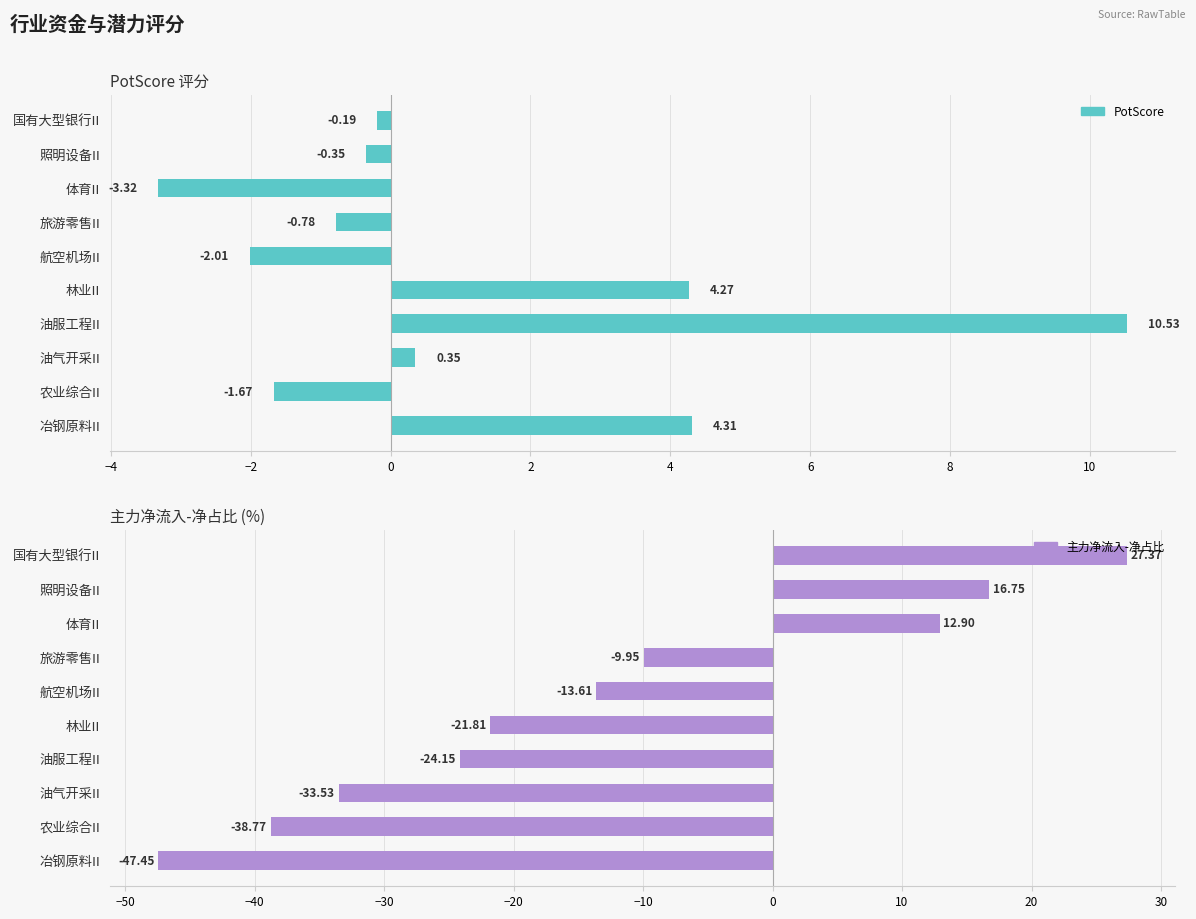

Which series has the largest total across all categories?

PotScore